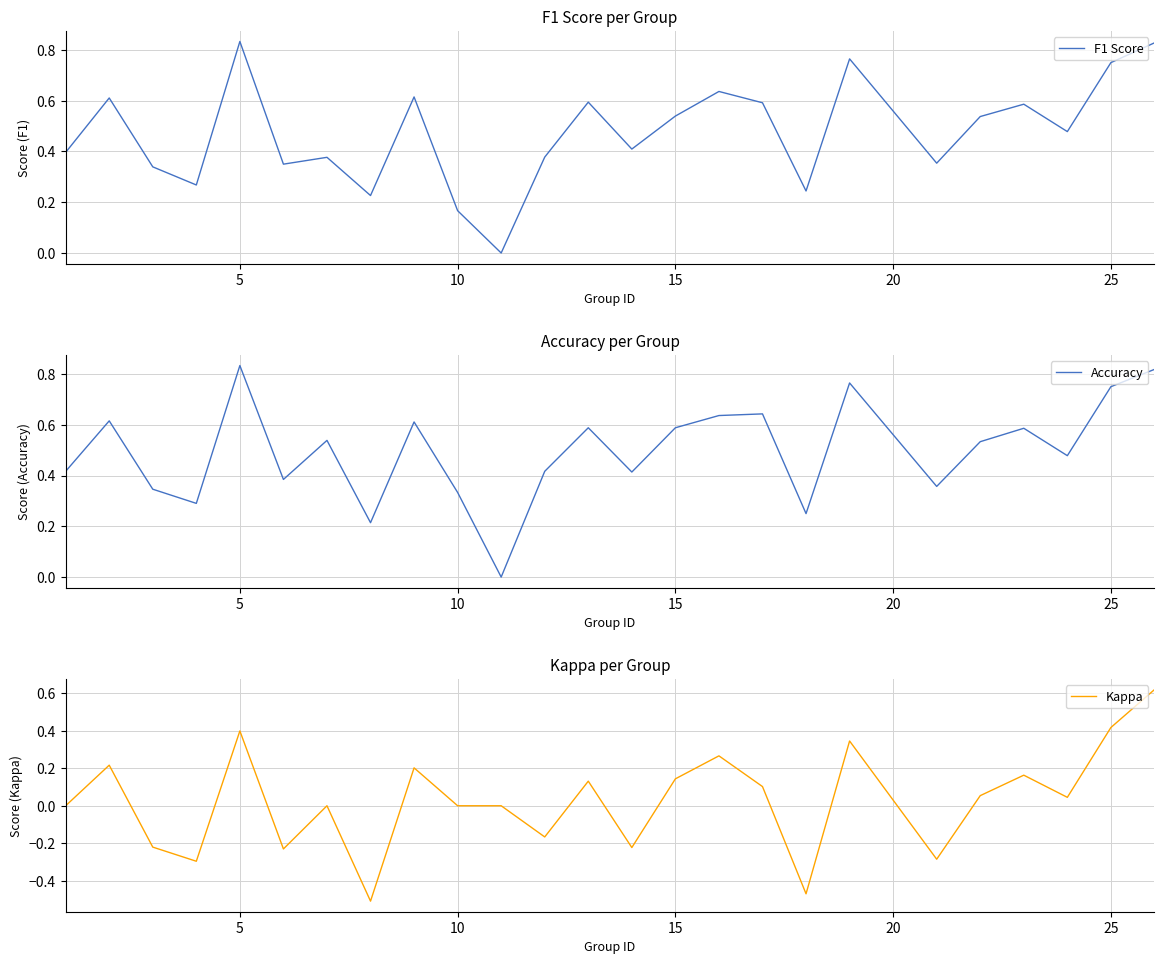

True or false: F1 Score has more than 2 interior local peaks.

True